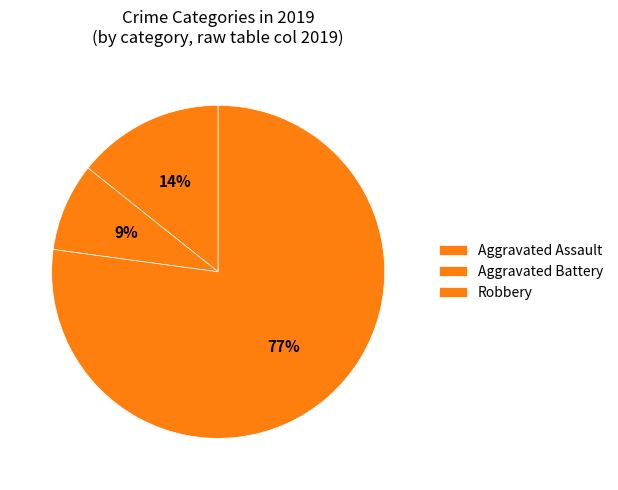

What is the majority slice?

Robbery